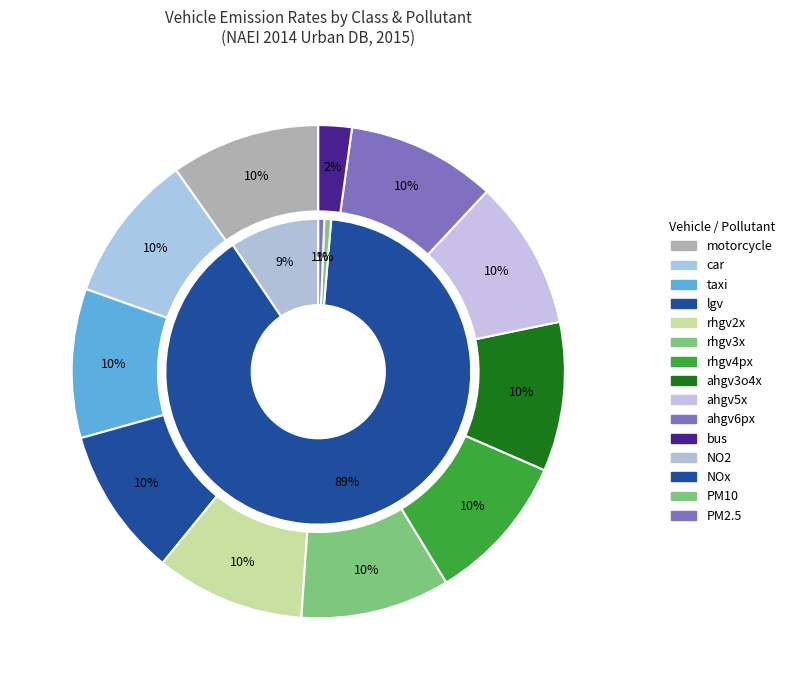

What is the smallest slice in the pie chart?

bus